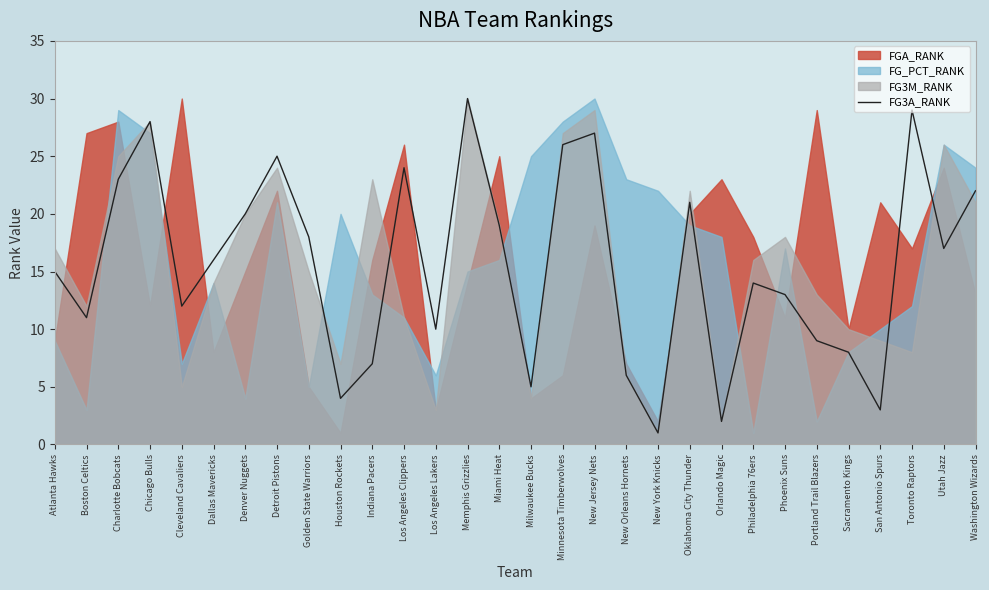

Reading left to right, extract all data points from this chart.

15	11	23	28	12	16	20	25	18	4	7	24	10	30	19	5	26	27	6	1	21	2	14	13	9	8	3	29	17	22